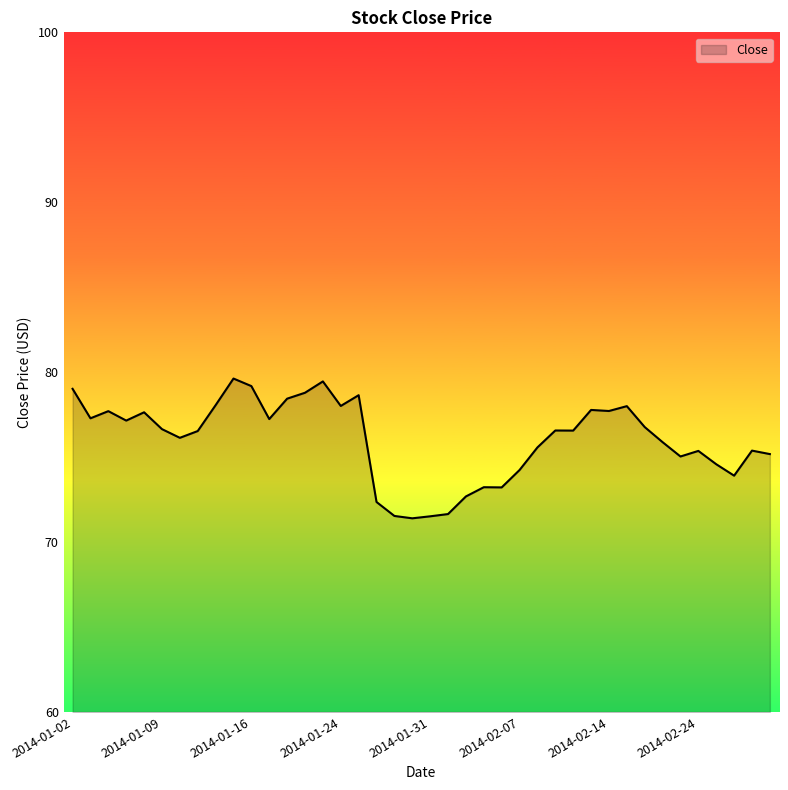

What is the maximum value shown in the chart?

79.6